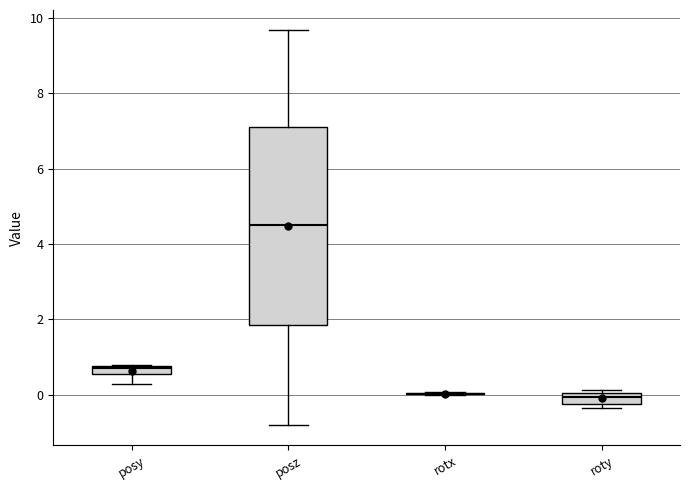

Where is the lower edge of the box for posy on the y-axis? The values are not printed on the chart, so give them approximately, as read against the axis.

0.6